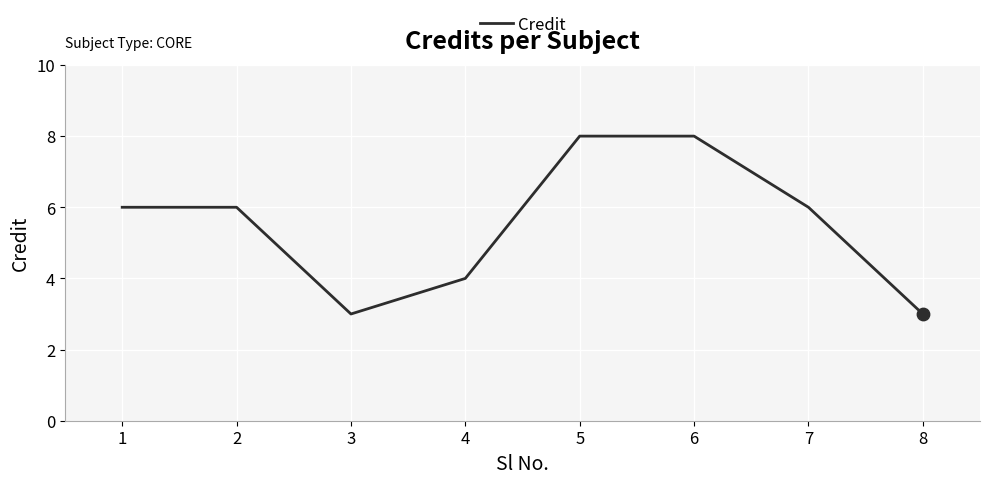

Approximately how many times larger is the value at 3 compared to 2?

0.5